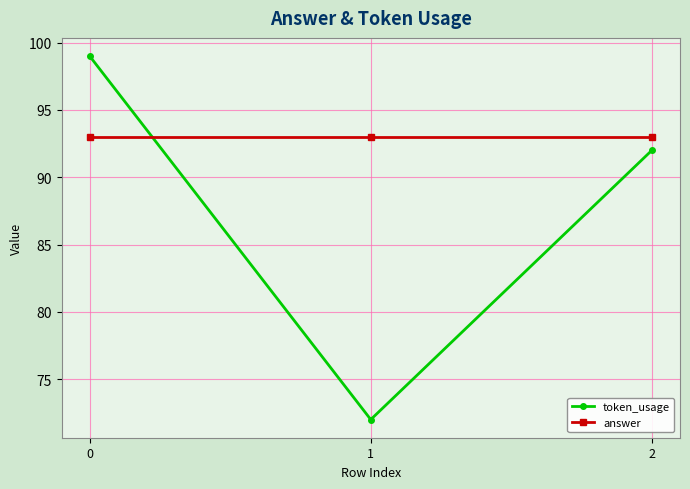

Does the chart display data point markers on the line(s)?

Yes